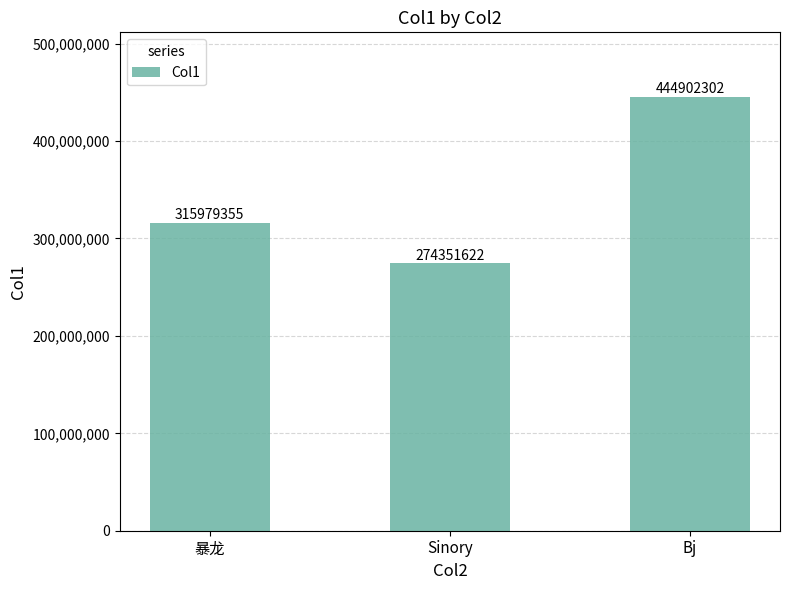

What position from the left is 暴龙?

1